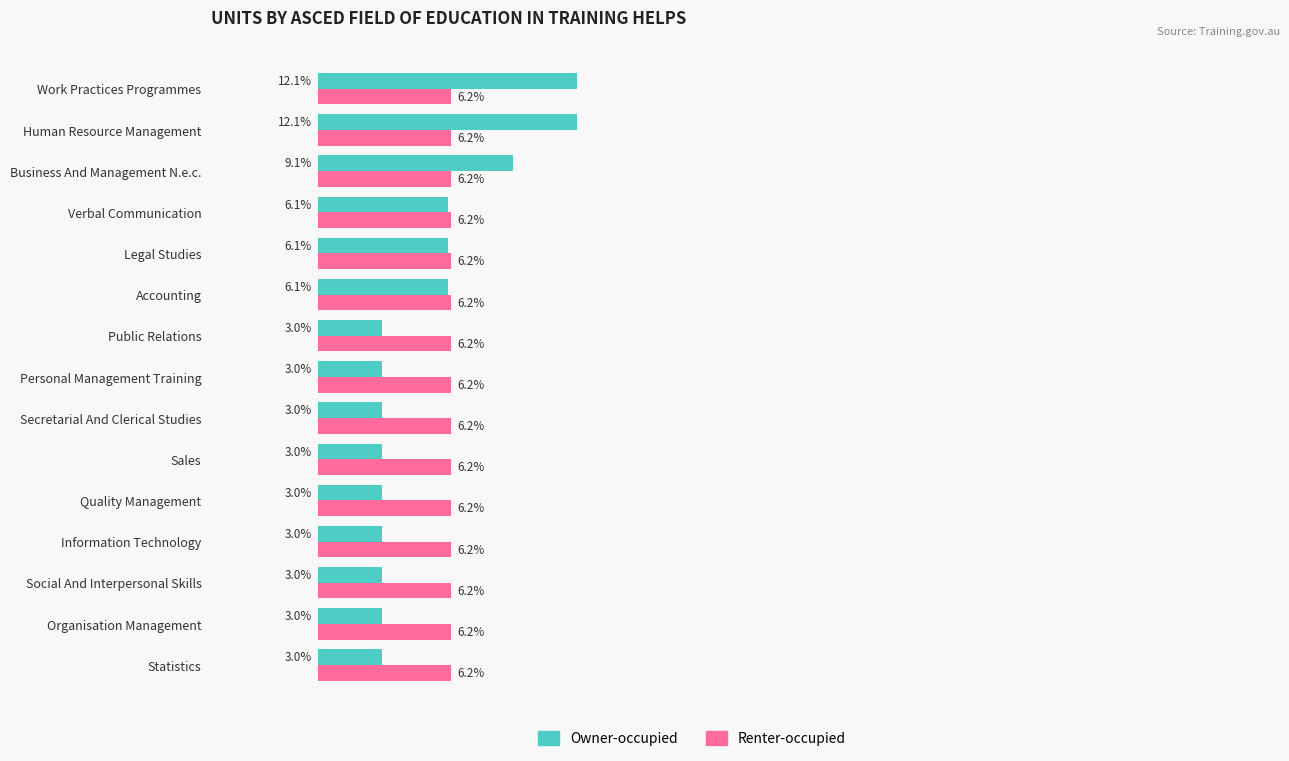

Is the value of Owner-occupied at Secretarial And Clerical Studies greater than the value of Renter-occupied at Accounting?

No